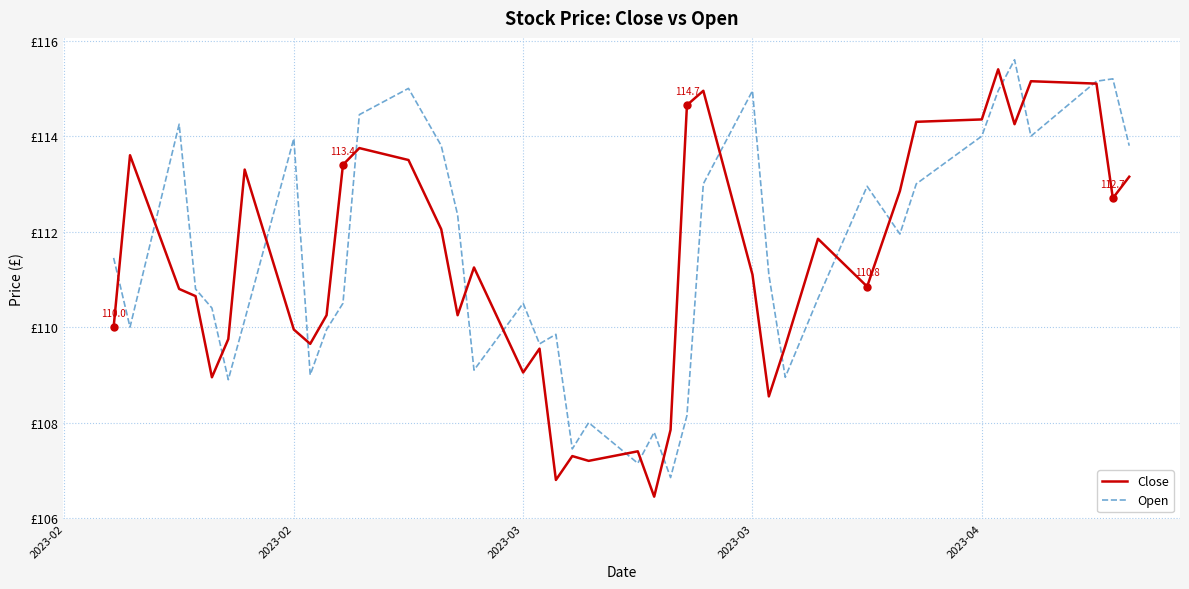

What are all the series names shown in the legend?

Close, Open